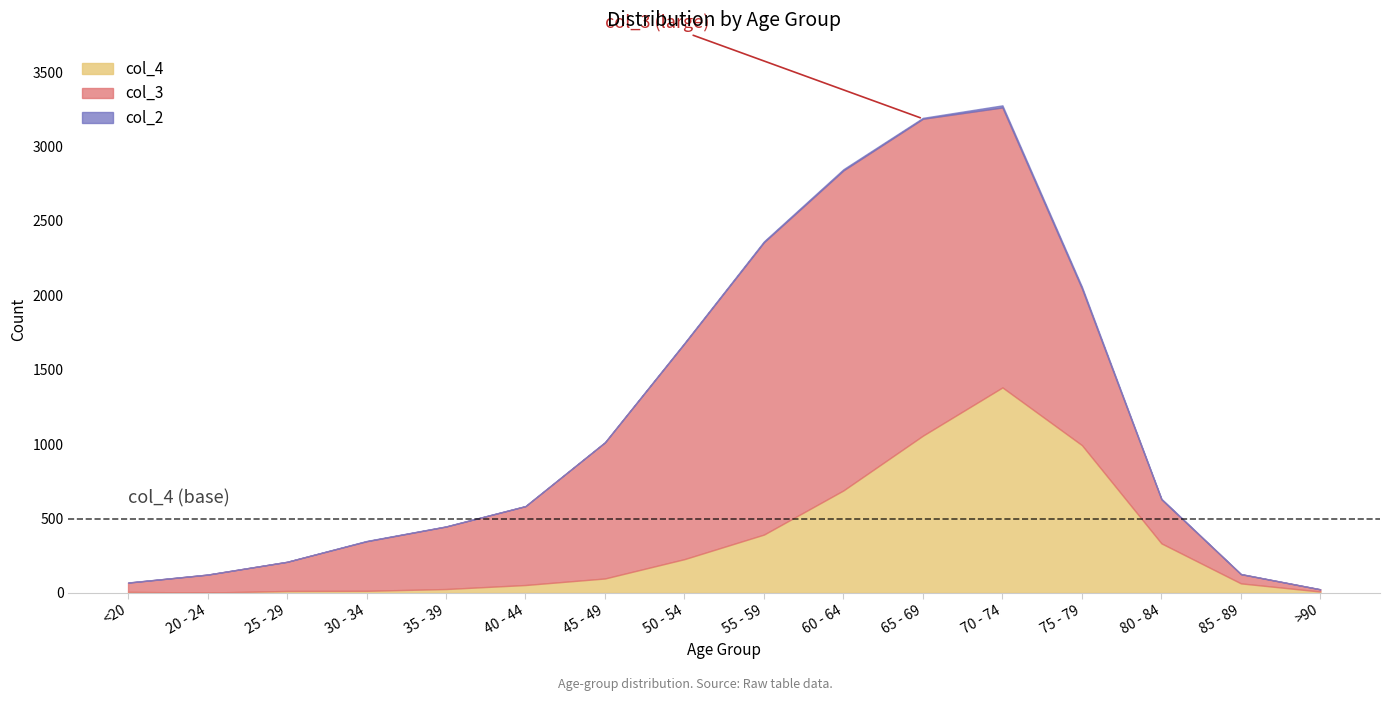

True or false: col_2 and col_3 cross at least once.

False